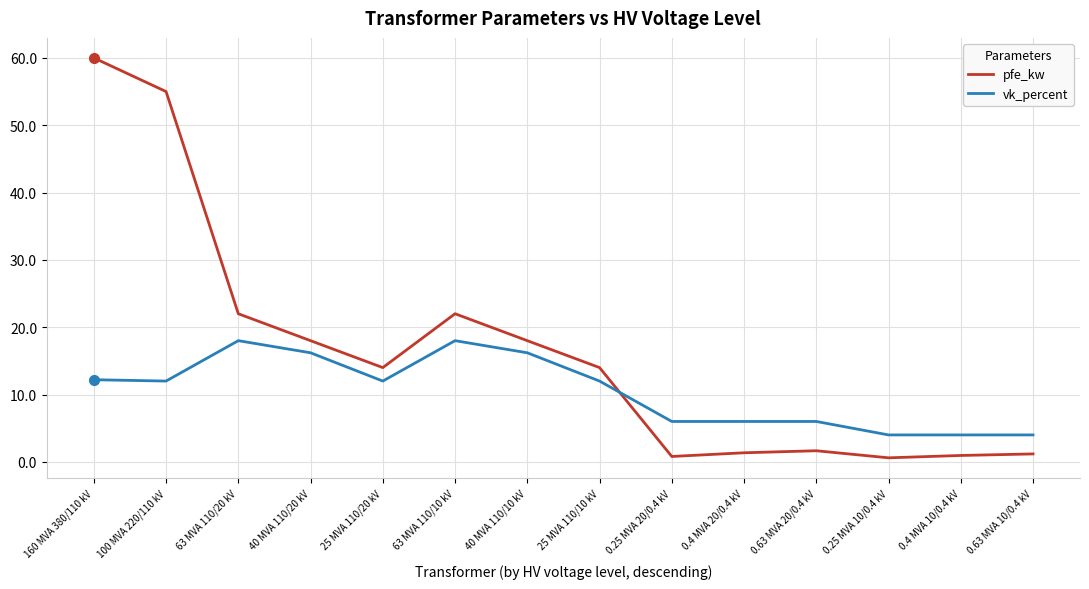

True or false: pfe_kw and vk_percent intersect in this chart.

True